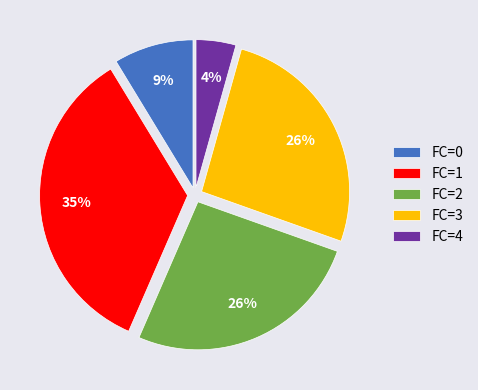

Is there a majority slice in this chart?

No